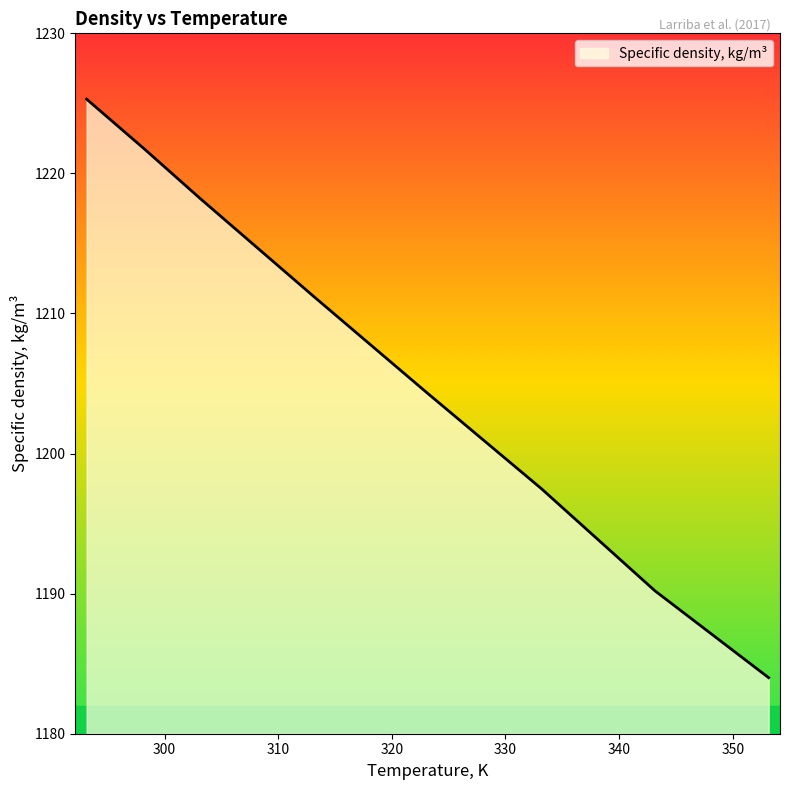

What is the sum of all values?

9652.5